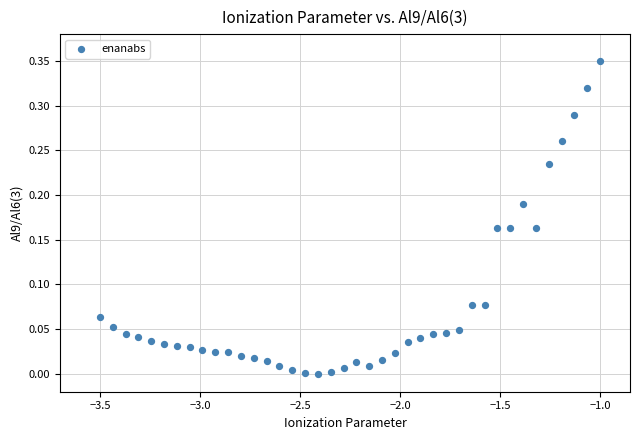

What is the range of X values (max minus min)?

2.5